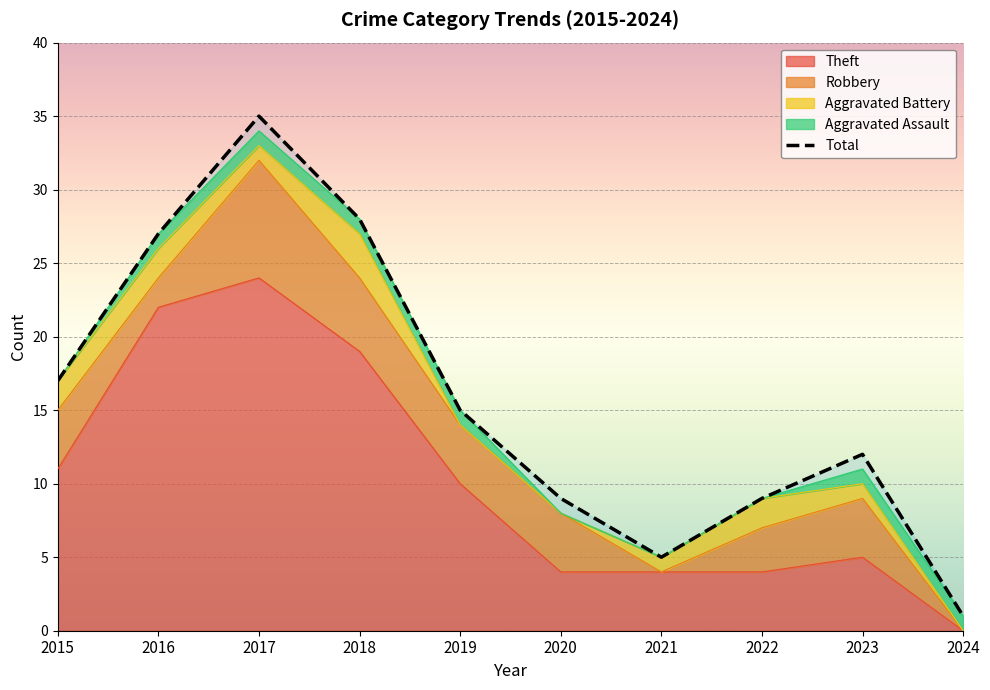

What is the difference between the maximum and minimum values?

34